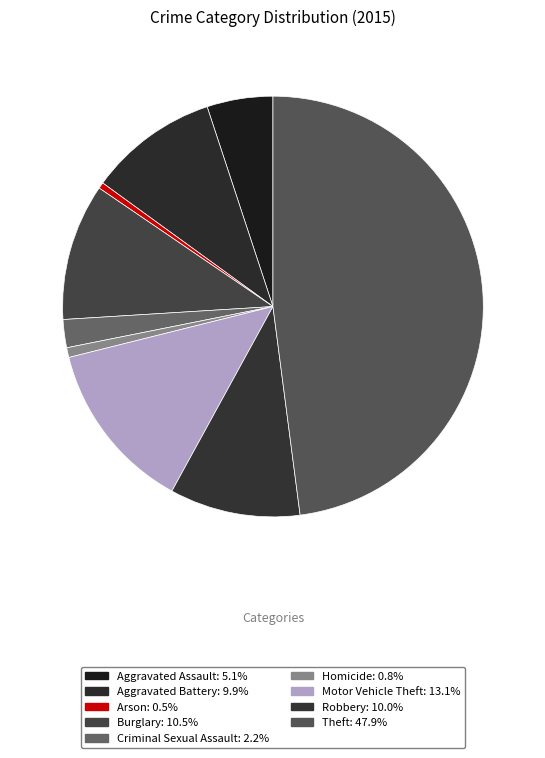

What percentage do Homicide and Criminal Sexual Assault together represent?

2.9%